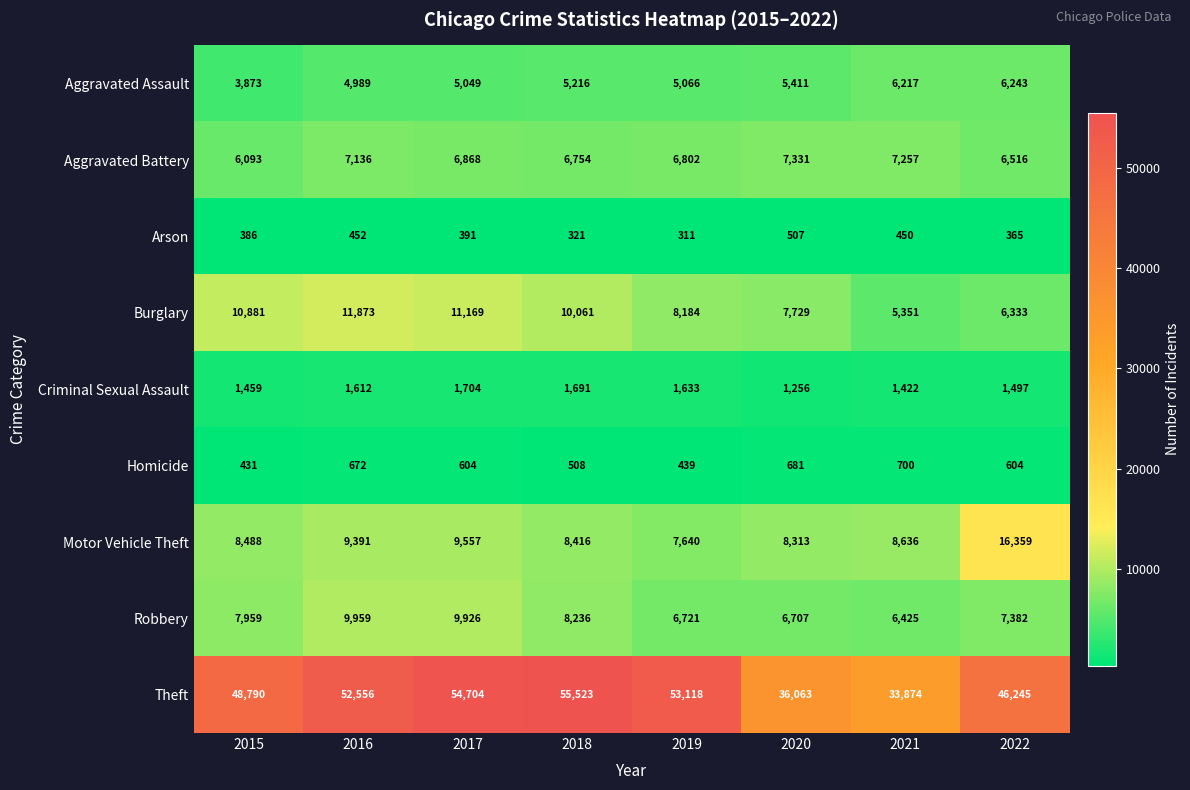

The Motor Vehicle Theft series shows 13698 at 2015. True or false?

False